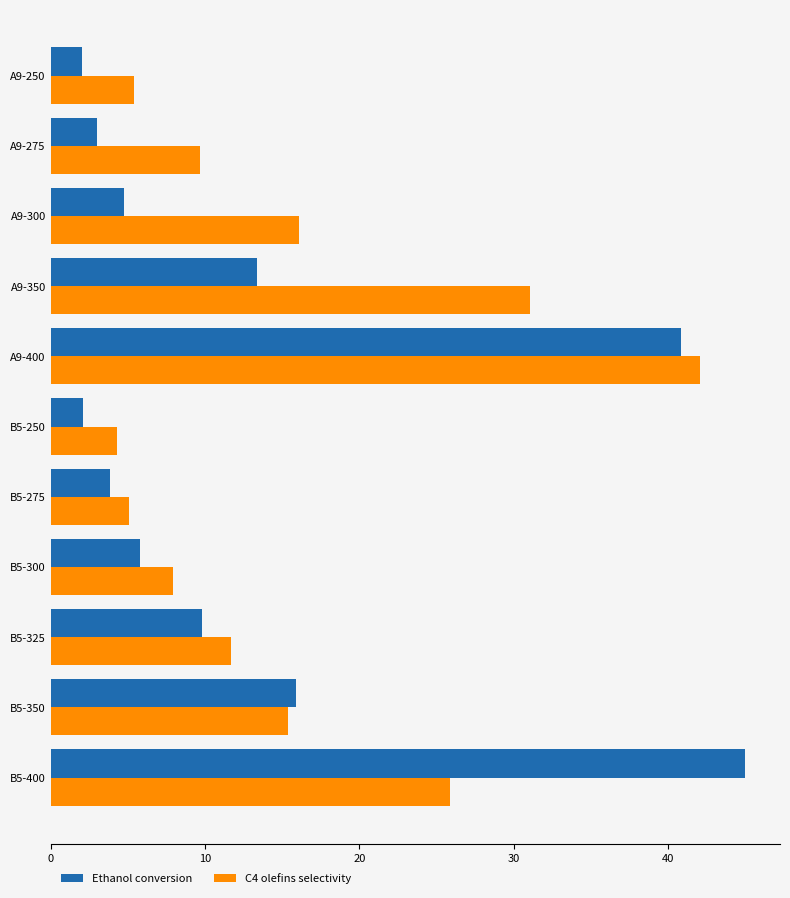

The value of Ethanol conversion at A9-300 is 4.7. True or false?

True